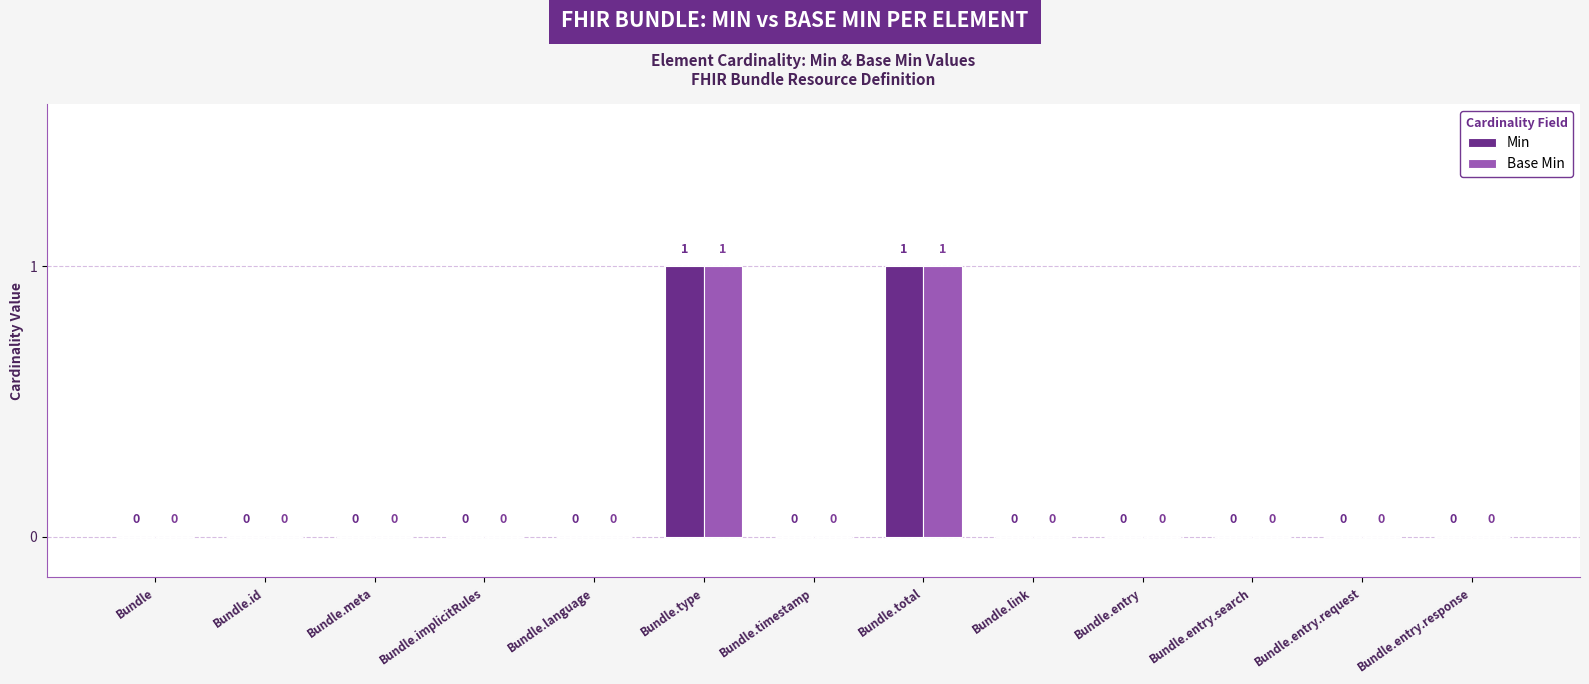

Reading right to left, what are all the values shown in this chart?

Min: 0	0	0	0	0	1	0	1	0	0	0	0	0
Base Min: 0	0	0	0	0	1	0	1	0	0	0	0	0